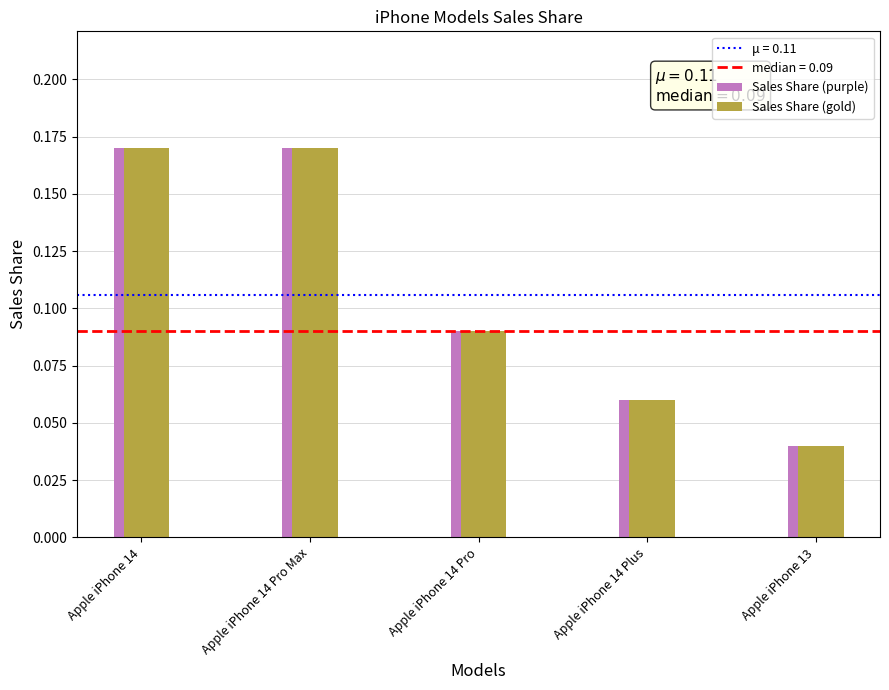

The value at Apple iPhone 13 is 0.0. True or false?

True